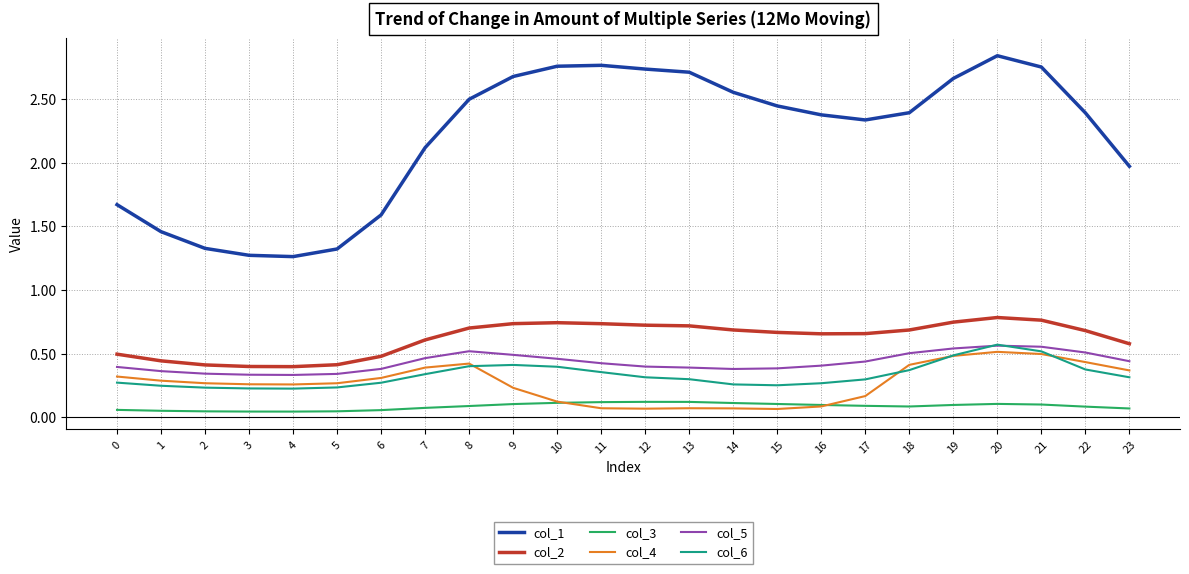

Which series ends up on top after the final intersection of col_5 and col_6?

col_5